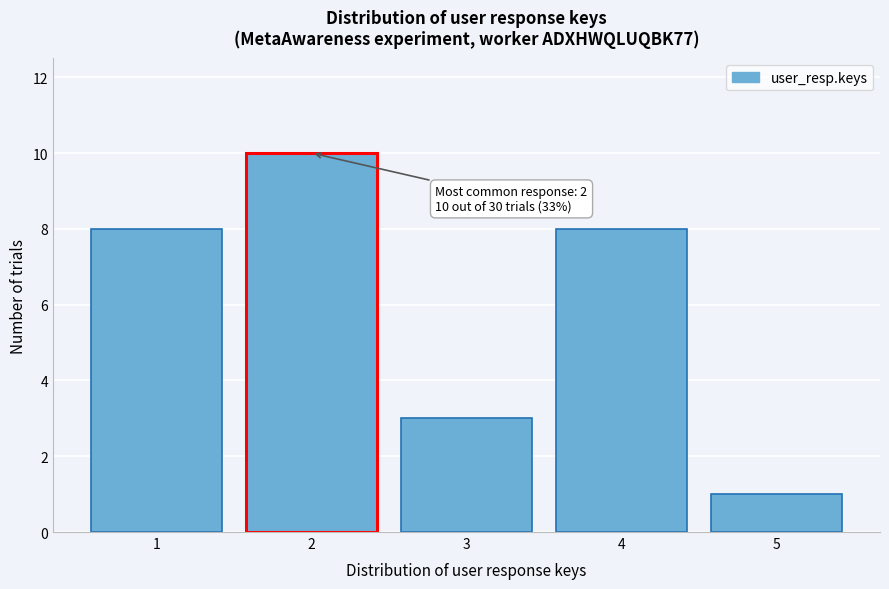

Over which range of the x-axis is the bar tallest?

1.5 to 2.5